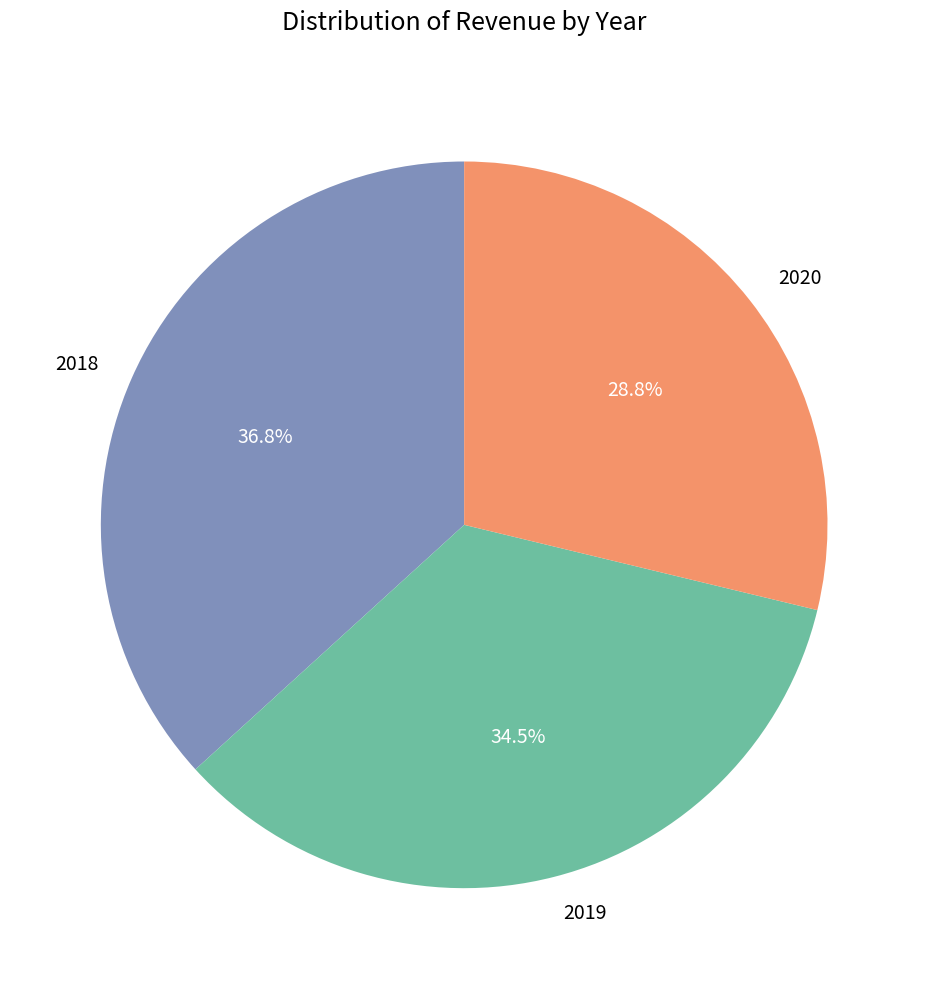

Rank the categories by value from highest to lowest.

2018, 2019, 2020